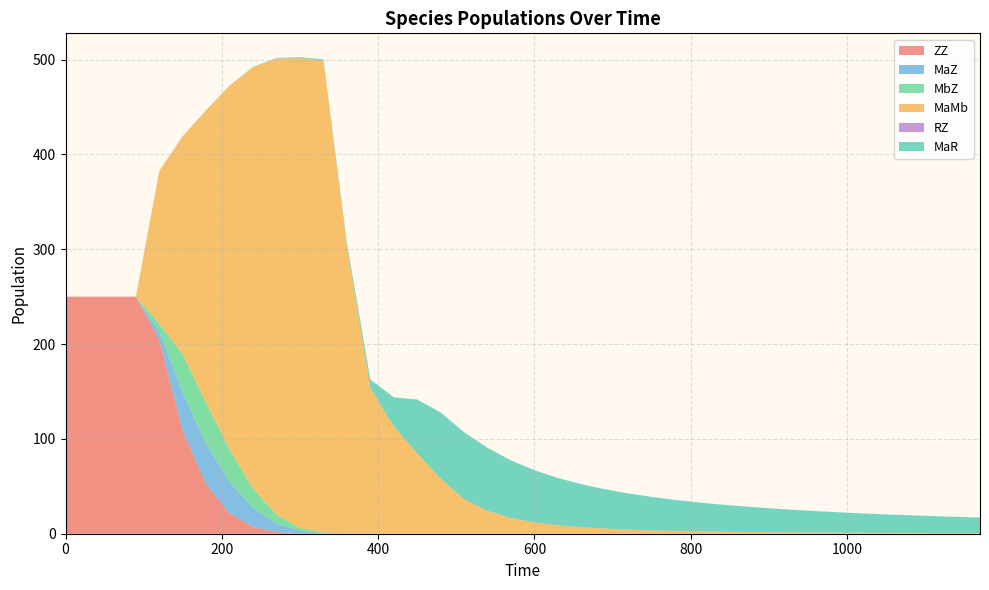

What is the value of the MaMb point at the 18th from the left?

36.2